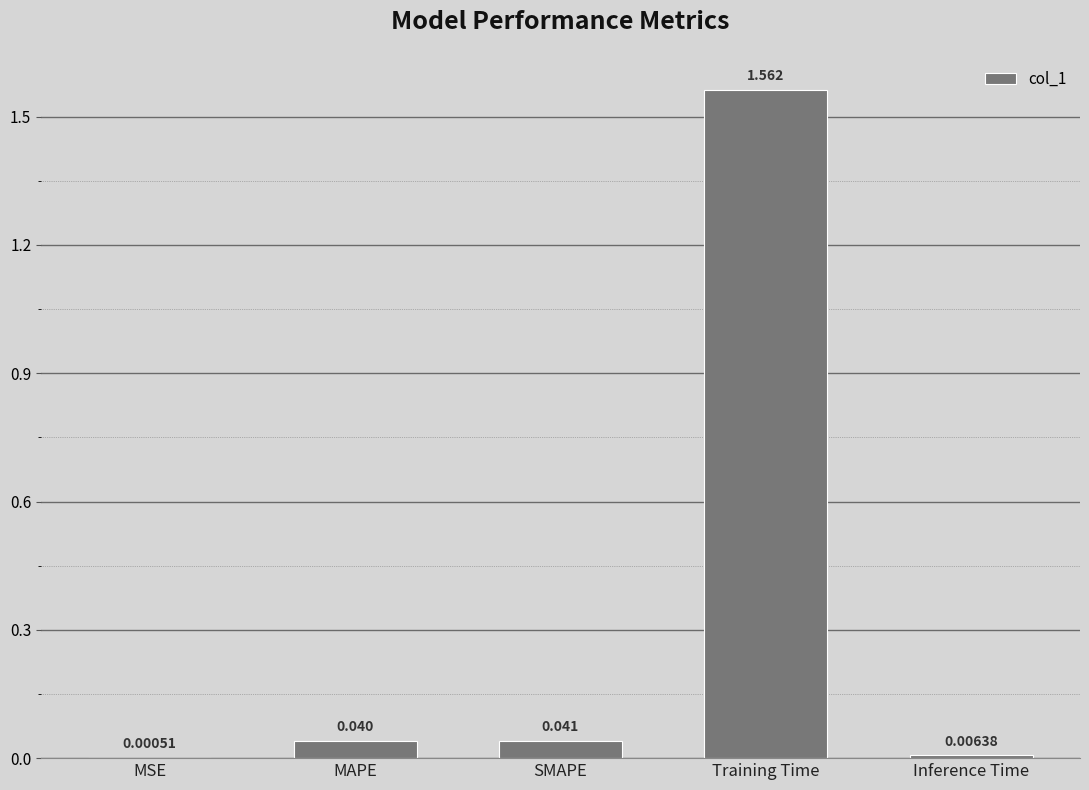

At which category does the chart reach its peak across all series?

Training Time